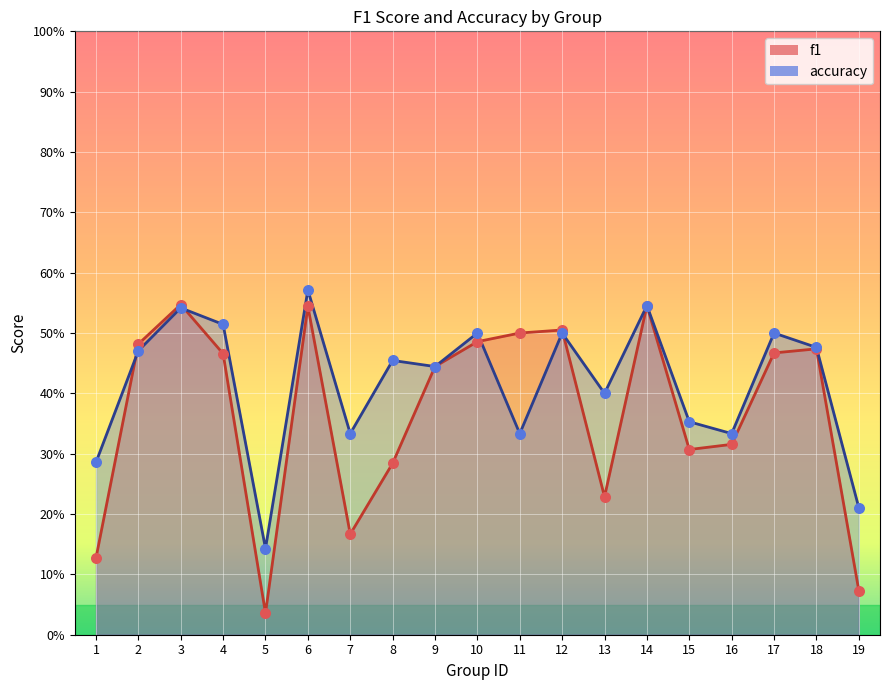

Which series contains the lowest Y value?

f1